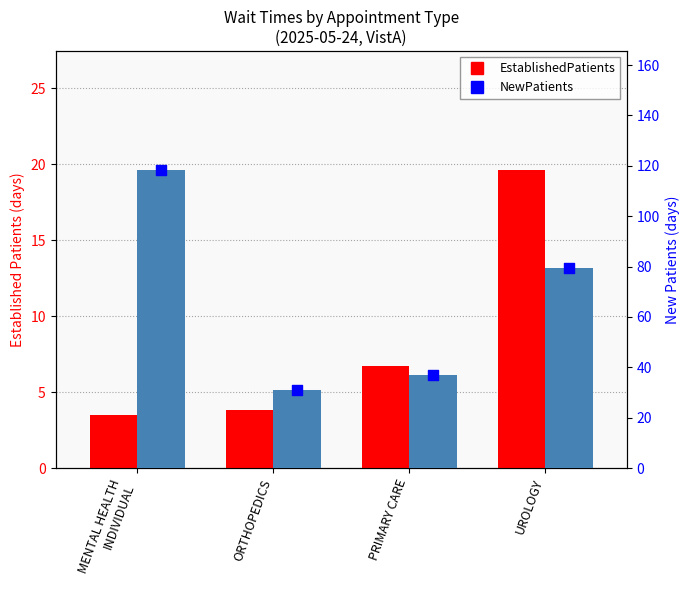

Which series has the widest spread of Y values?

NewPatients